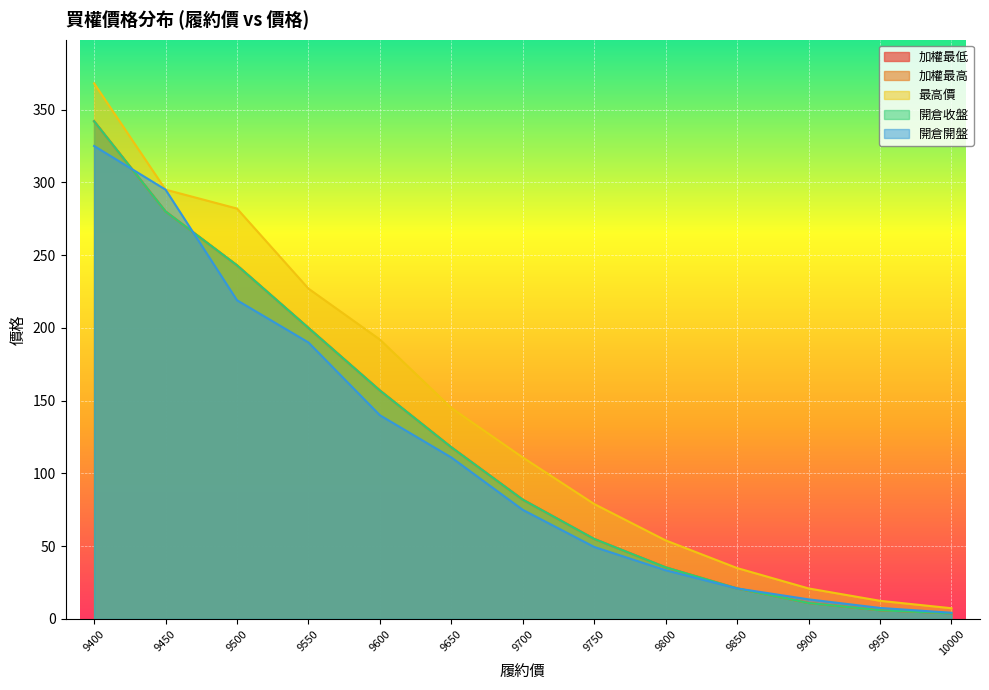

Does the chart display data point markers on the line(s)?

No